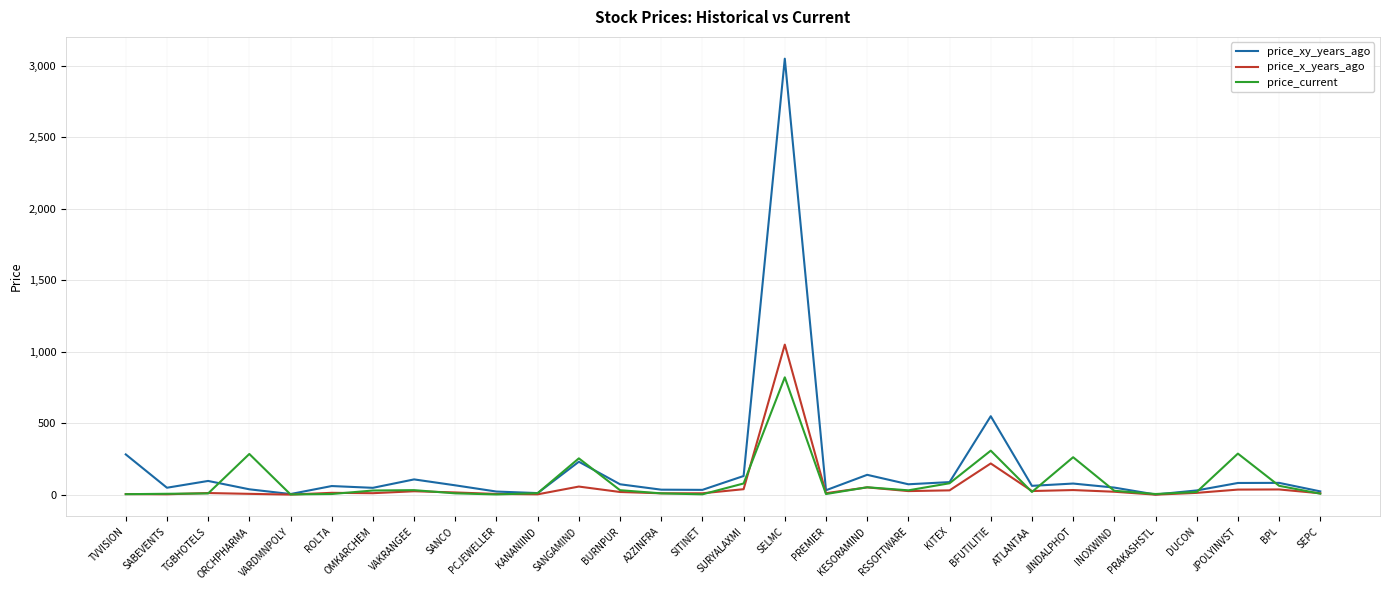

What is the maximum value for price_xy_years_ago?

3050.0